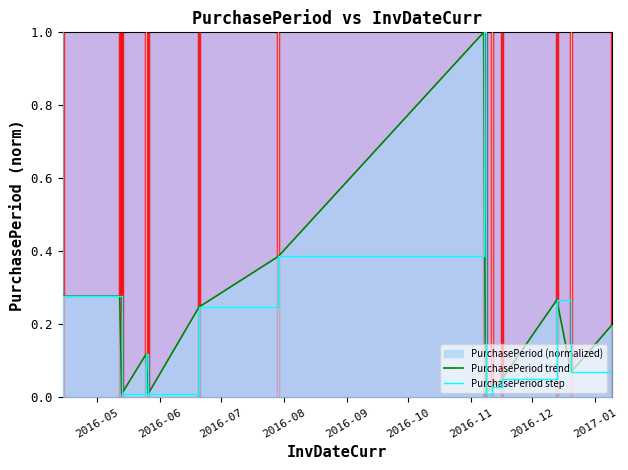

What is the difference between the maximum and minimum values in the PurchasePeriod step series?

1.0